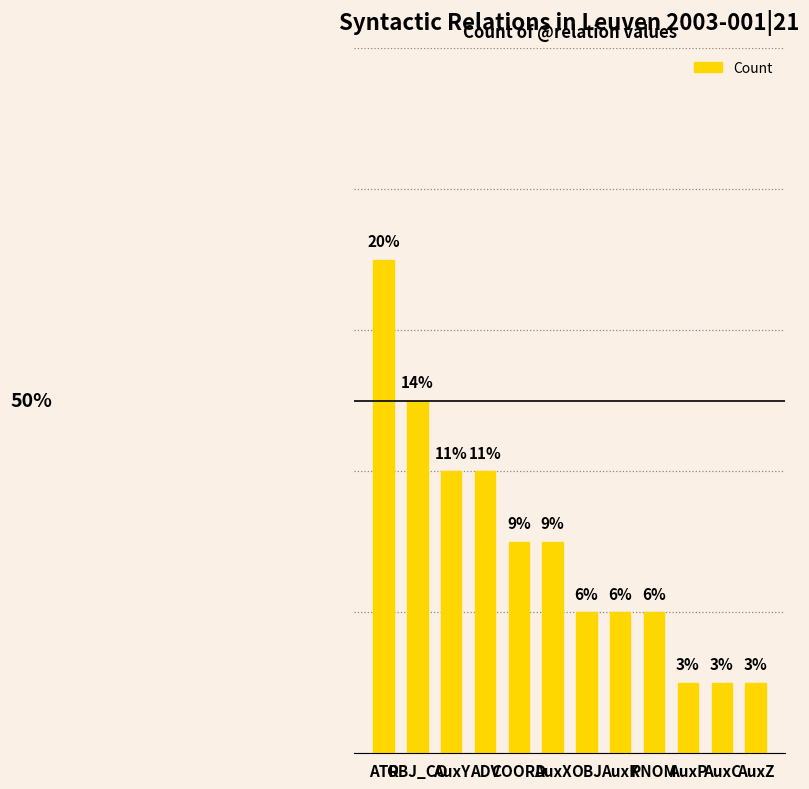

What is the label of the 2nd bar from the left?

OBJ_CO